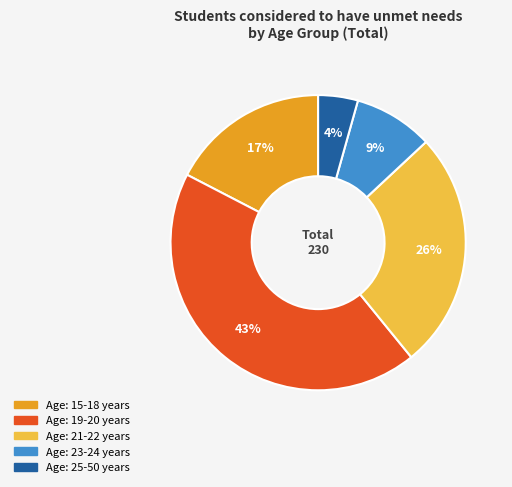

To the nearest percent, what is the average slice percentage?

20%